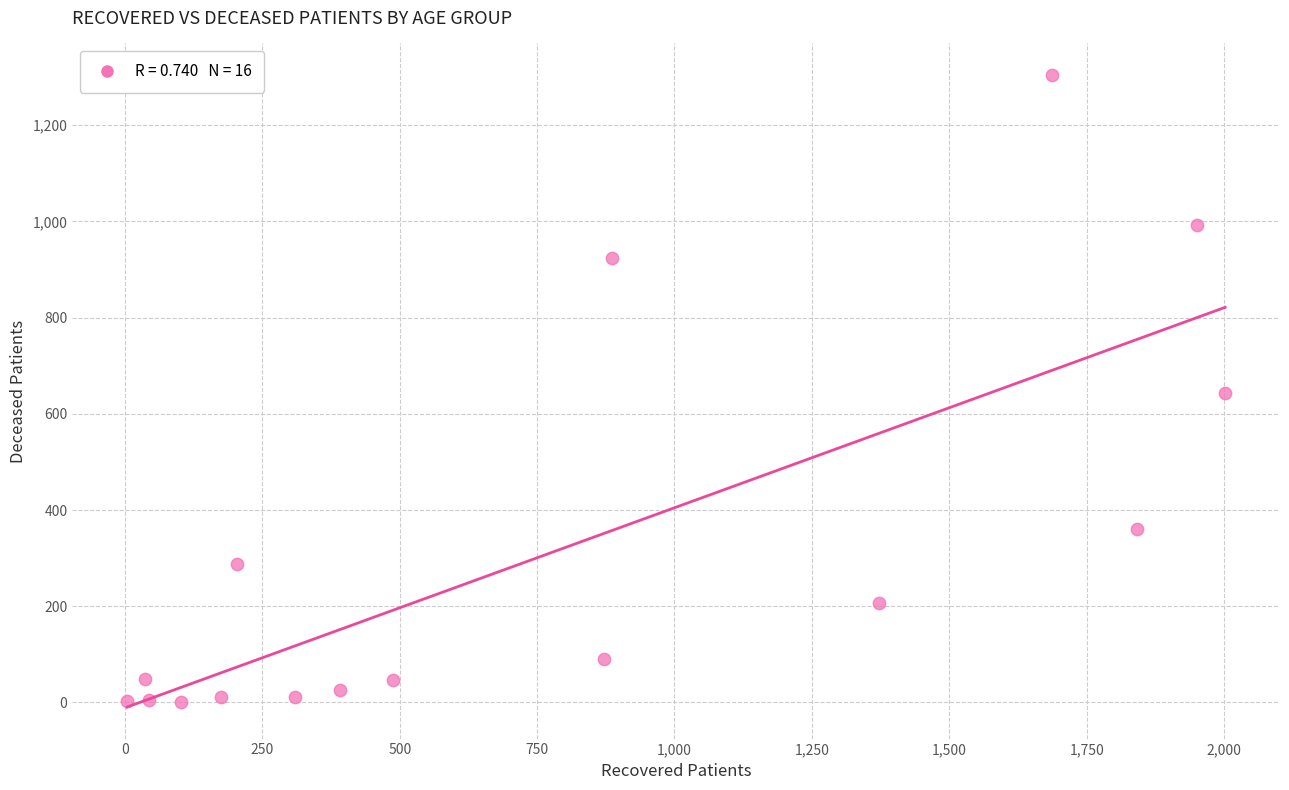

What is the range of Y values (max minus min)?

1304